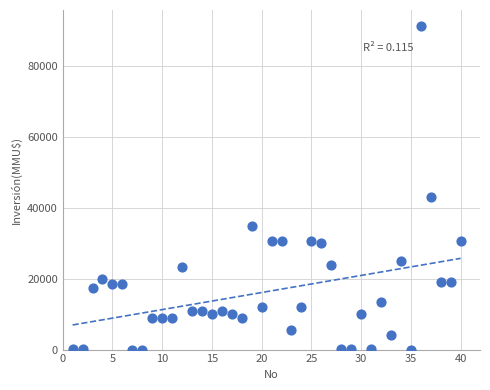

What is the range of Y values (max minus min)?

91250